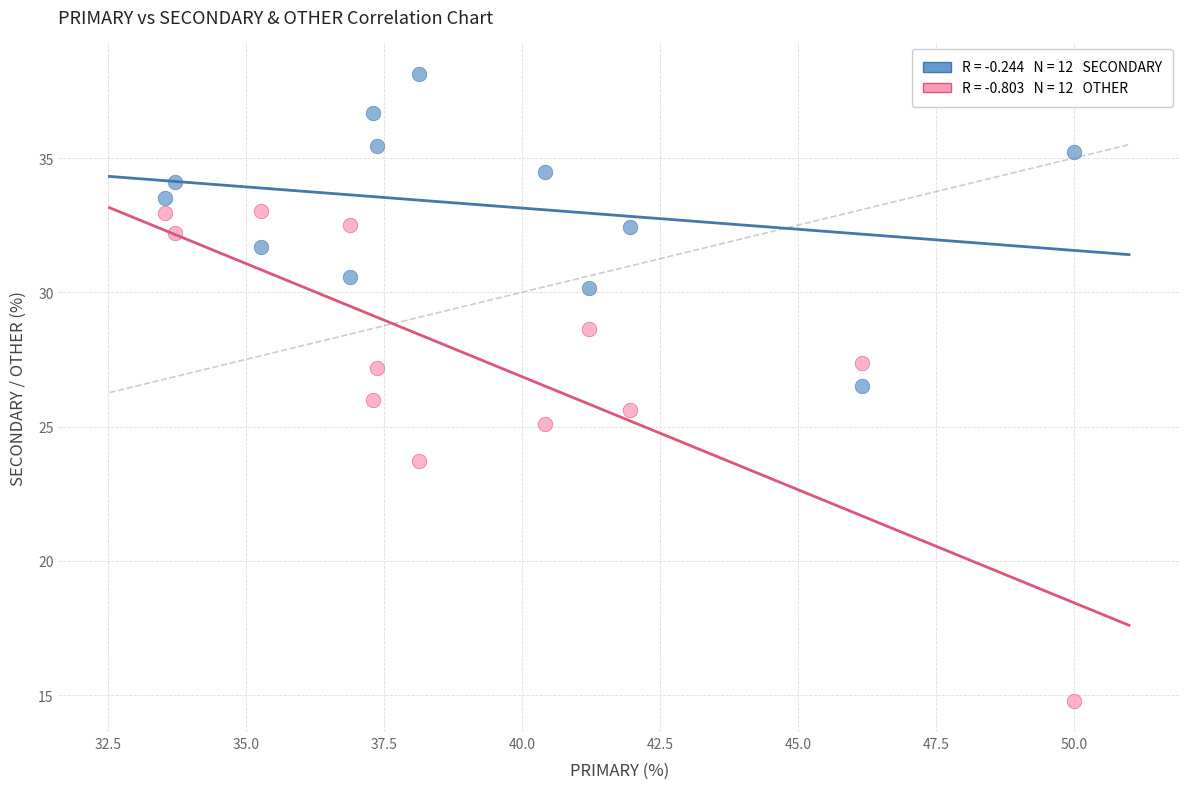

Across all data points, what is the range of X values (max minus min)?

16.5